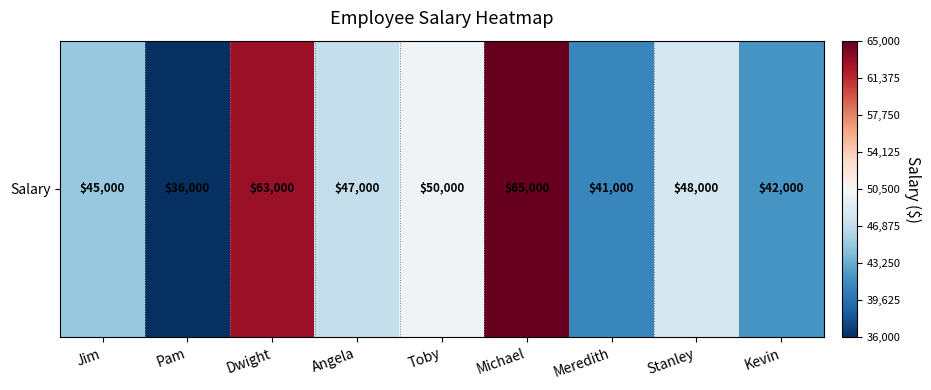

Reading right to left, transcribe all the data shown in this chart.

Kevin=42000	Stanley=48000	Meredith=41000	Michael=65000	Toby=50000	Angela=47000	Dwight=63000	Pam=36000	Jim=45000